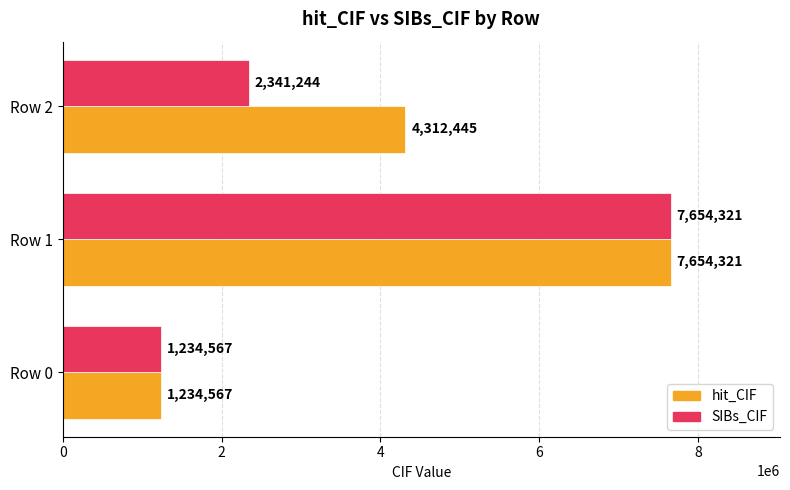

Rank the series by their average value, from highest to lowest.

hit_CIF, SIBs_CIF